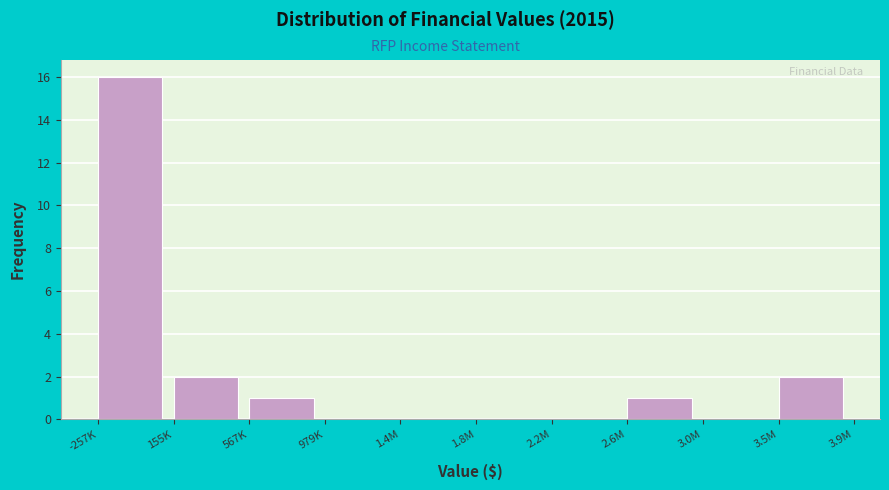

Reading left to right, what are all the values shown in this chart?

-257K=16	155K=2	567K=1	979K=0	1.4M=0	1.8M=0	2.2M=0	2.6M=1	3.0M=0	3.5M=2